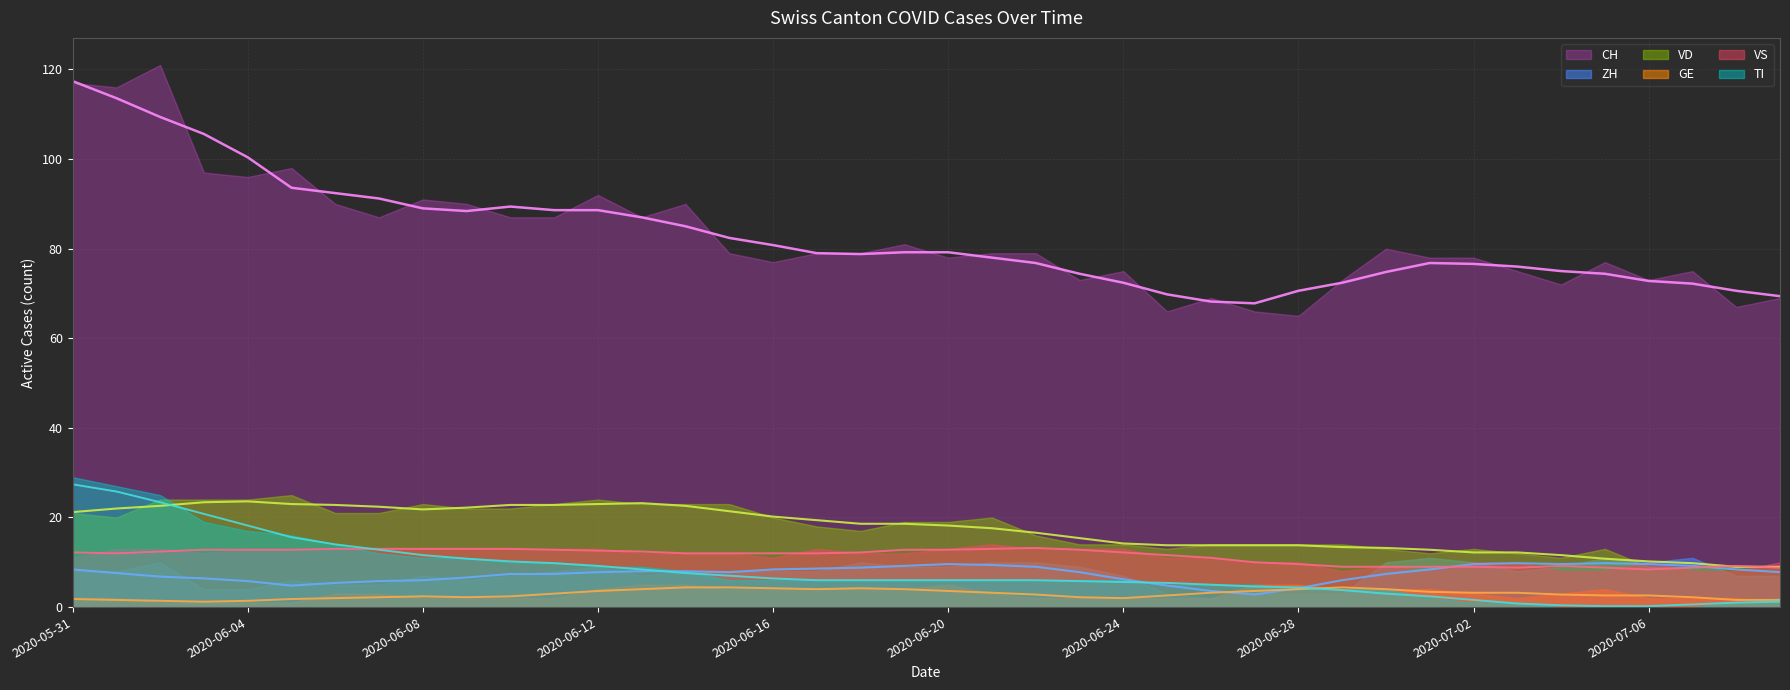

Reading left to right, list all the values displayed in this chart.

CH: 2020-05-31=117	2020-06-01=116	2020-06-02=121	2020-06-03=97	2020-06-04=96	2020-06-05=98	2020-06-06=90	2020-06-07=87	2020-06-08=91	2020-06-09=90	2020-06-10=87	2020-06-11=87	2020-06-12=92	2020-06-13=87	2020-06-14=90	2020-06-15=79	2020-06-16=77	2020-06-17=79	2020-06-18=79	2020-06-19=81	2020-06-20=78	2020-06-21=79	2020-06-22=79	2020-06-23=73	2020-06-24=75	2020-06-25=66	2020-06-26=69	2020-06-27=66	2020-06-28=65	2020-06-29=73	2020-06-30=80	2020-07-01=78	2020-07-02=78	2020-07-03=75	2020-07-04=72	2020-07-05=77	2020-07-06=73	2020-07-07=75	2020-07-08=67	2020-07-09=69
ZH: 2020-05-31=8	2020-06-01=8	2020-06-02=10	2020-06-03=4	2020-06-04=4	2020-06-05=6	2020-06-06=5	2020-06-07=5	2020-06-08=7	2020-06-09=6	2020-06-10=7	2020-06-11=8	2020-06-12=9	2020-06-13=7	2020-06-14=8	2020-06-15=8	2020-06-16=8	2020-06-17=8	2020-06-18=10	2020-06-19=9	2020-06-20=9	2020-06-21=10	2020-06-22=10	2020-06-23=9	2020-06-24=7	2020-06-25=3	2020-06-26=2	2020-06-27=3	2020-06-28=3	2020-06-29=3	2020-06-30=10	2020-07-01=11	2020-07-02=10	2020-07-03=8	2020-07-04=9	2020-07-05=11	2020-07-06=10	2020-07-07=11	2020-07-08=7	2020-07-09=7
VD: 2020-05-31=21	2020-06-01=20	2020-06-02=24	2020-06-03=24	2020-06-04=24	2020-06-05=25	2020-06-06=21	2020-06-07=21	2020-06-08=23	2020-06-09=22	2020-06-10=22	2020-06-11=23	2020-06-12=24	2020-06-13=23	2020-06-14=23	2020-06-15=23	2020-06-16=20	2020-06-17=18	2020-06-18=17	2020-06-19=19	2020-06-20=19	2020-06-21=20	2020-06-22=16	2020-06-23=14	2020-06-24=14	2020-06-25=13	2020-06-26=14	2020-06-27=14	2020-06-28=14	2020-06-29=14	2020-06-30=13	2020-07-01=12	2020-07-02=13	2020-07-03=12	2020-07-04=11	2020-07-05=13	2020-07-06=9	2020-07-07=9	2020-07-08=9	2020-07-09=9
GE: 2020-05-31=2	2020-06-01=2	2020-06-02=1	2020-06-03=1	2020-06-04=1	2020-06-05=1	2020-06-06=3	2020-06-07=3	2020-06-08=2	2020-06-09=2	2020-06-10=2	2020-06-11=2	2020-06-12=4	2020-06-13=5	2020-06-14=5	2020-06-15=4	2020-06-16=4	2020-06-17=4	2020-06-18=4	2020-06-19=4	2020-06-20=5	2020-06-21=3	2020-06-22=2	2020-06-23=2	2020-06-24=2	2020-06-25=2	2020-06-26=2	2020-06-27=5	2020-06-28=5	2020-06-29=4	2020-06-30=4	2020-07-01=4	2020-07-02=3	2020-07-03=2	2020-07-04=3	2020-07-05=4	2020-07-06=2	2020-07-07=2	2020-07-08=2	2020-07-09=1
VS: 2020-05-31=11	2020-06-01=13	2020-06-02=13	2020-06-03=12	2020-06-04=13	2020-06-05=13	2020-06-06=13	2020-06-07=13	2020-06-08=13	2020-06-09=13	2020-06-10=13	2020-06-11=13	2020-06-12=13	2020-06-13=12	2020-06-14=12	2020-06-15=12	2020-06-16=11	2020-06-17=13	2020-06-18=12	2020-06-19=12	2020-06-20=13	2020-06-21=14	2020-06-22=13	2020-06-23=13	2020-06-24=13	2020-06-25=11	2020-06-26=11	2020-06-27=10	2020-06-28=10	2020-06-29=8	2020-06-30=9	2020-07-01=8	2020-07-02=10	2020-07-03=10	2020-07-04=8	2020-07-05=8	2020-07-06=10	2020-07-07=8	2020-07-08=8	2020-07-09=10
TI: 2020-05-31=29	2020-06-01=27	2020-06-02=25	2020-06-03=19	2020-06-04=17	2020-06-05=16	2020-06-06=14	2020-06-07=12	2020-06-08=11	2020-06-09=11	2020-06-10=10	2020-06-11=10	2020-06-12=9	2020-06-13=9	2020-06-14=8	2020-06-15=6	2020-06-16=6	2020-06-17=6	2020-06-18=6	2020-06-19=6	2020-06-20=6	2020-06-21=6	2020-06-22=6	2020-06-23=6	2020-06-24=6	2020-06-25=5	2020-06-26=5	2020-06-27=5	2020-06-28=4	2020-06-29=4	2020-06-30=4	2020-07-01=2	2020-07-02=1	2020-07-03=1	2020-07-04=0	2020-07-05=0	2020-07-06=0	2020-07-07=0	2020-07-08=1	2020-07-09=2